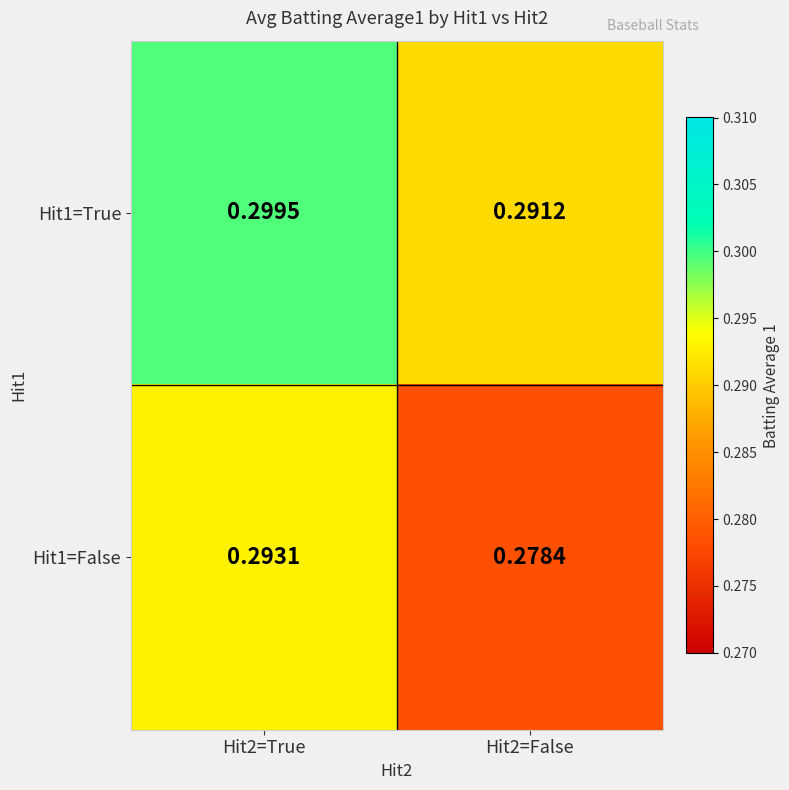

Is the value of Hit1=False at Hit2=True greater than the value of Hit1=True at Hit2=False?

Yes